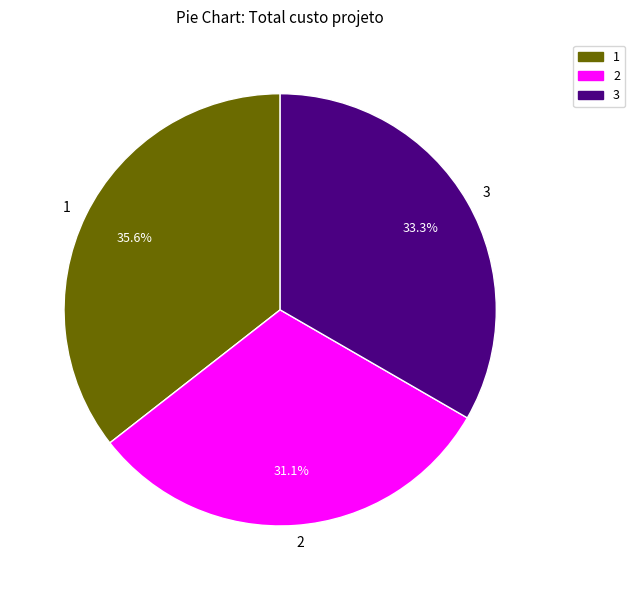

What portion of the pie excludes 3?

66.7%